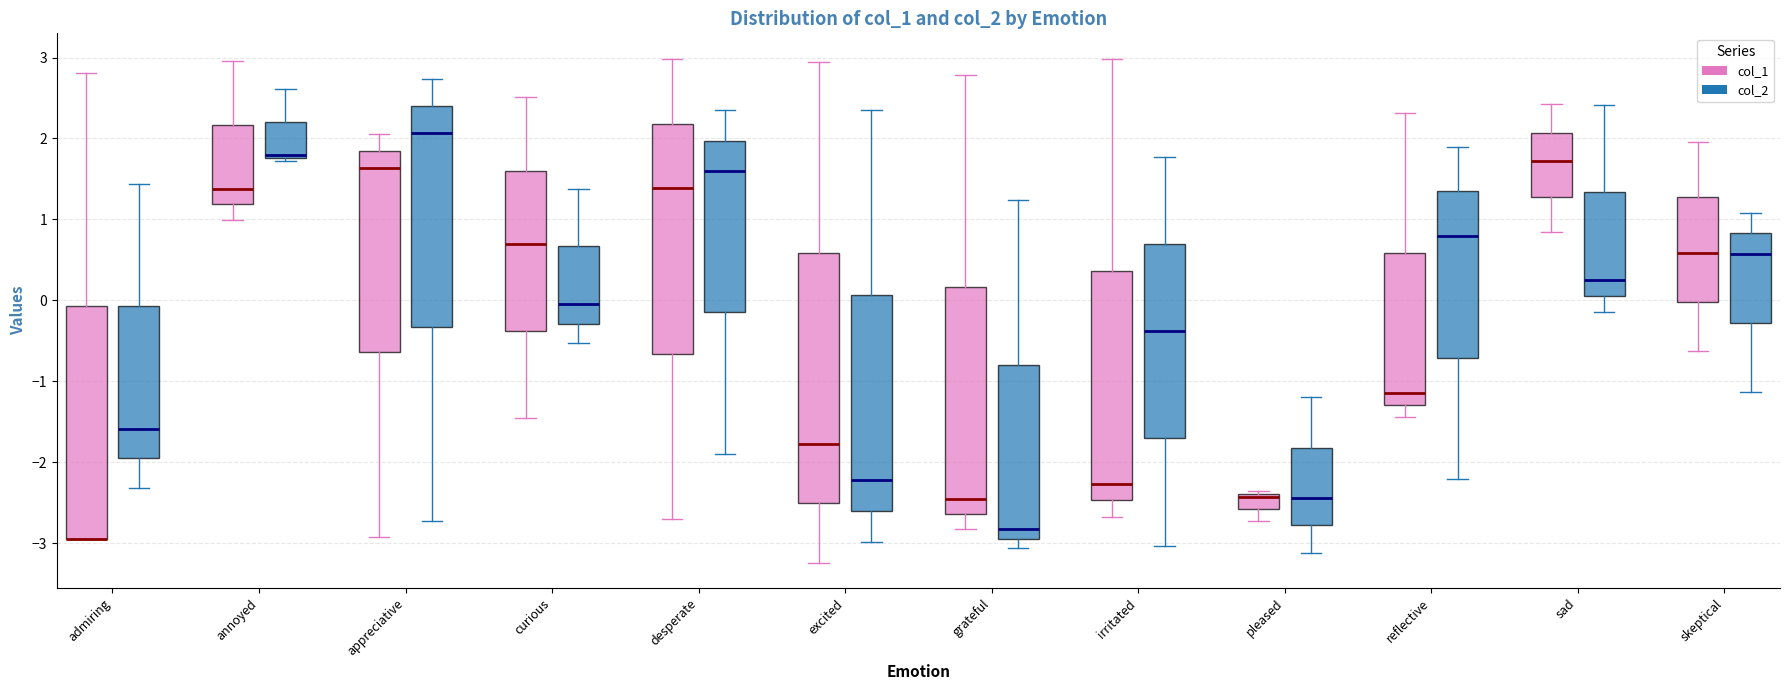

Where is the upper edge of the box for desperate (col_2) on the y-axis? The values are not printed on the chart, so give them approximately, as read against the axis.

2.0